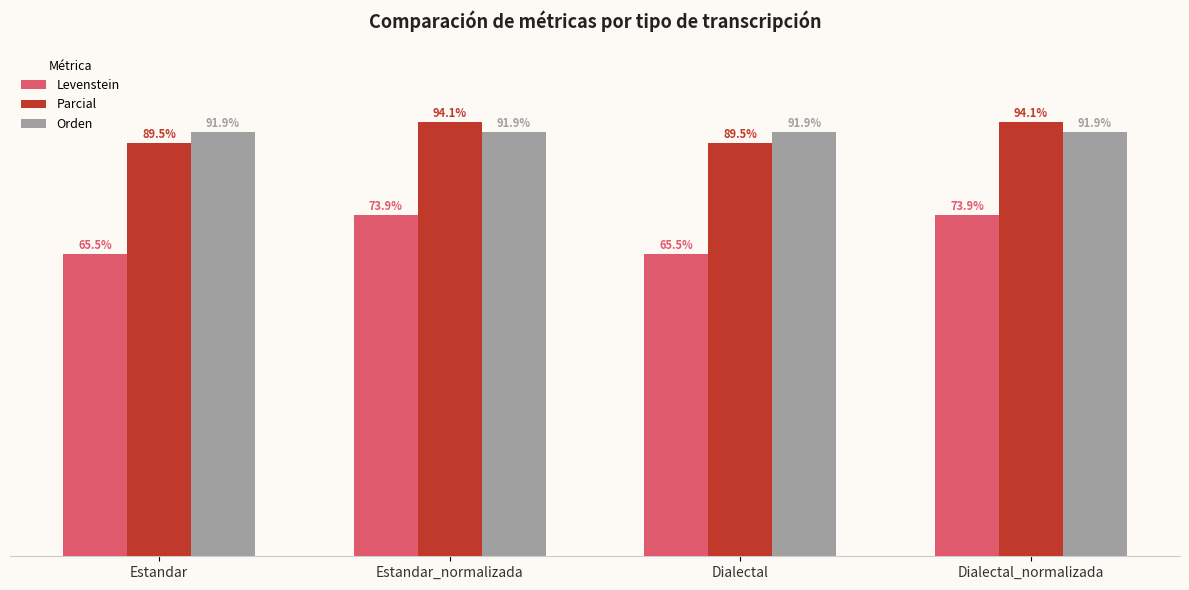

Which series has the largest total across all categories?

Orden